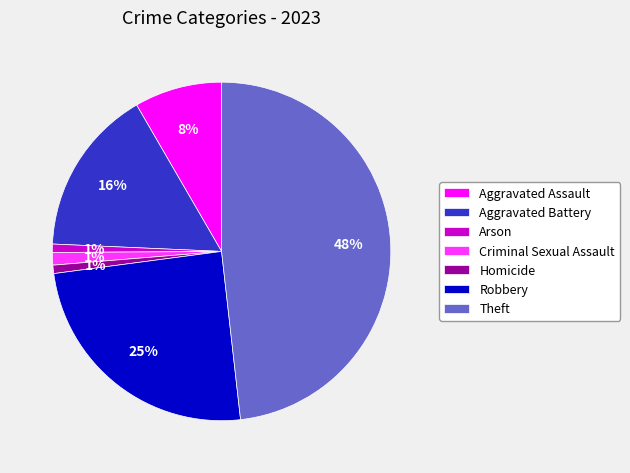

How many slices are in this pie chart?

7